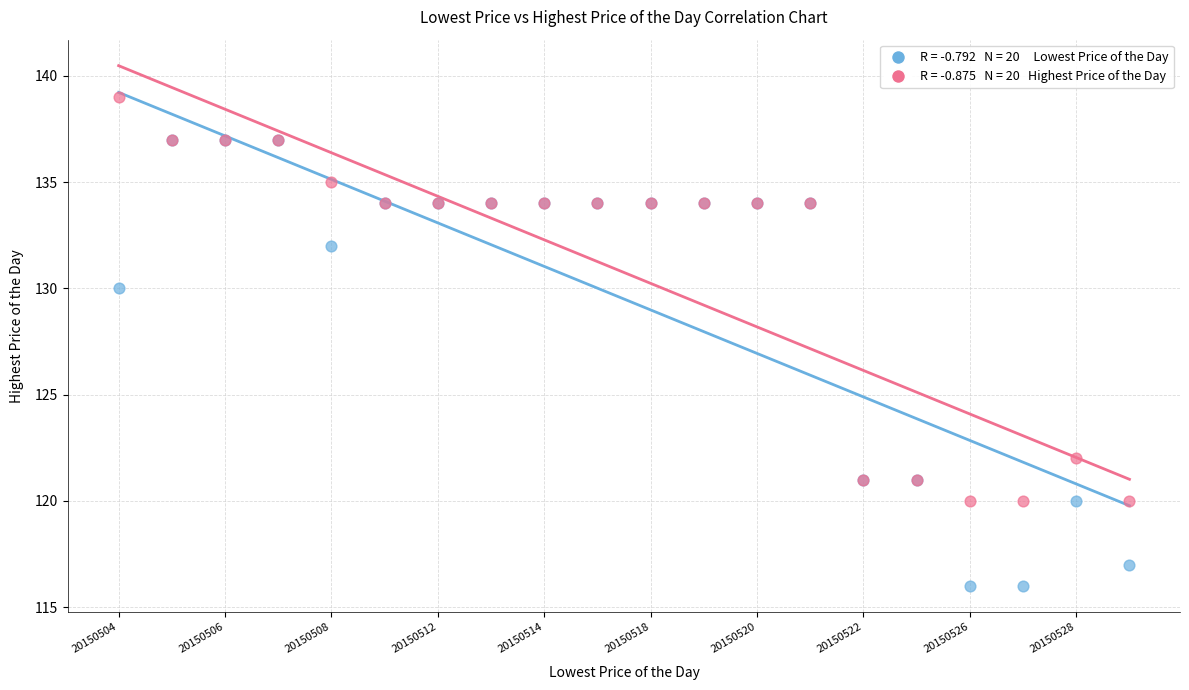

Across all series, what Y value is closest to 127?

130